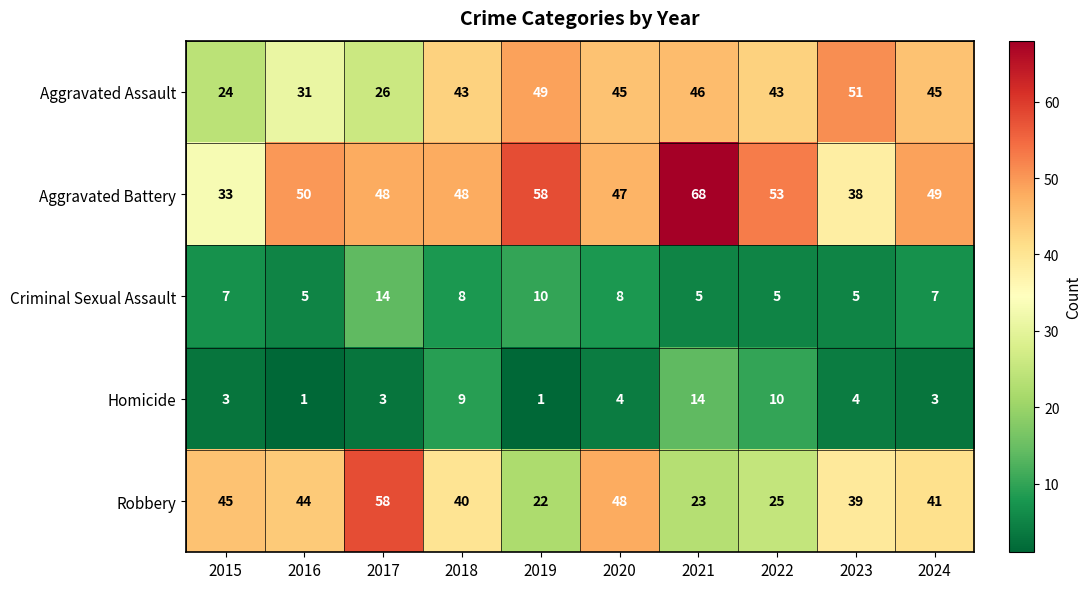

What value does the Homicide series have at 2021?

14